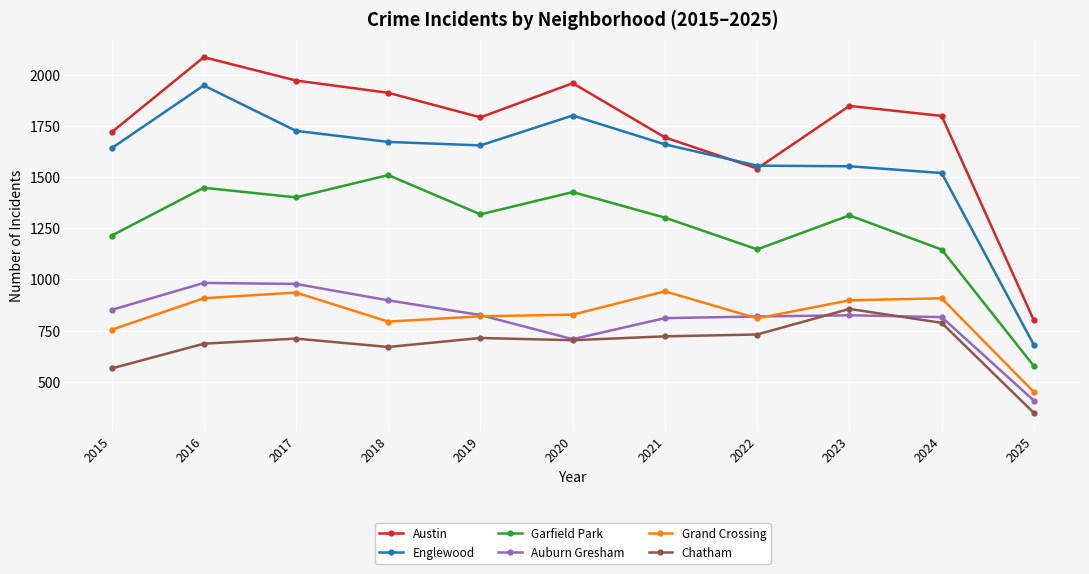

True or false: Austin and Garfield Park cross at least once.

False